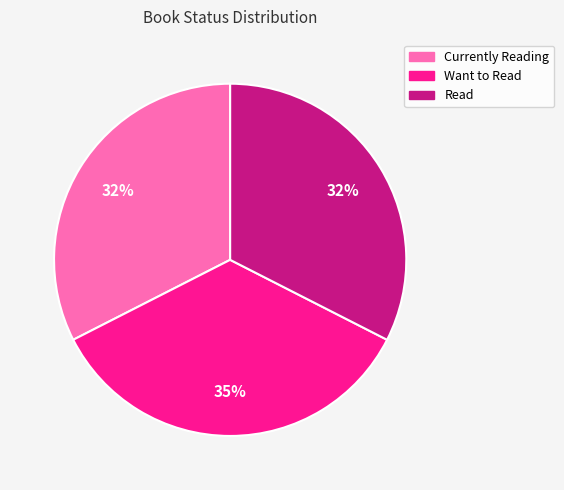

How many slices are in this pie chart?

3